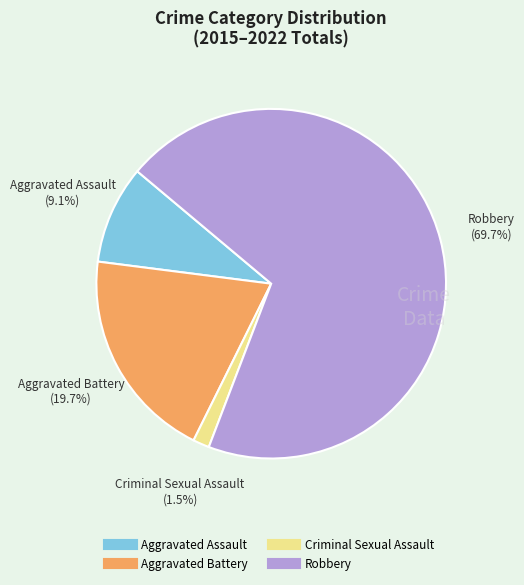

What percentage is NOT represented by Criminal Sexual Assault?

98.5%